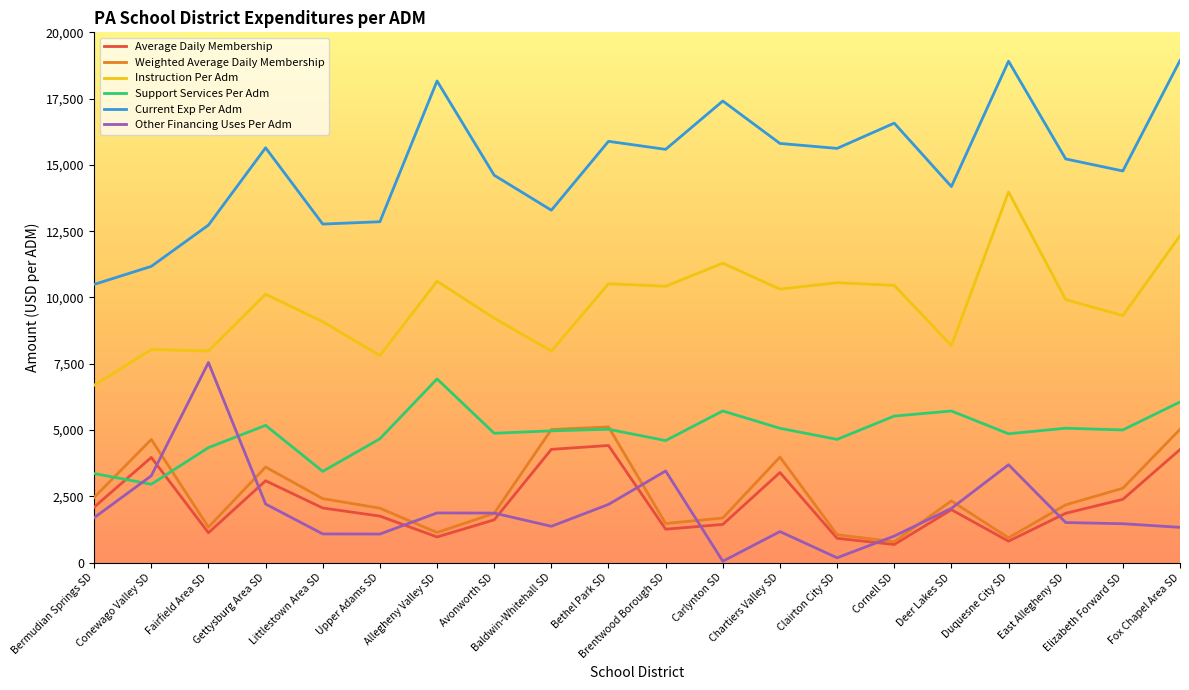

What are all the series names shown in the legend?

Average Daily Membership, Weighted Average Daily Membership, Instruction Per Adm, Support Services Per Adm, Current Exp Per Adm, Other Financing Uses Per Adm